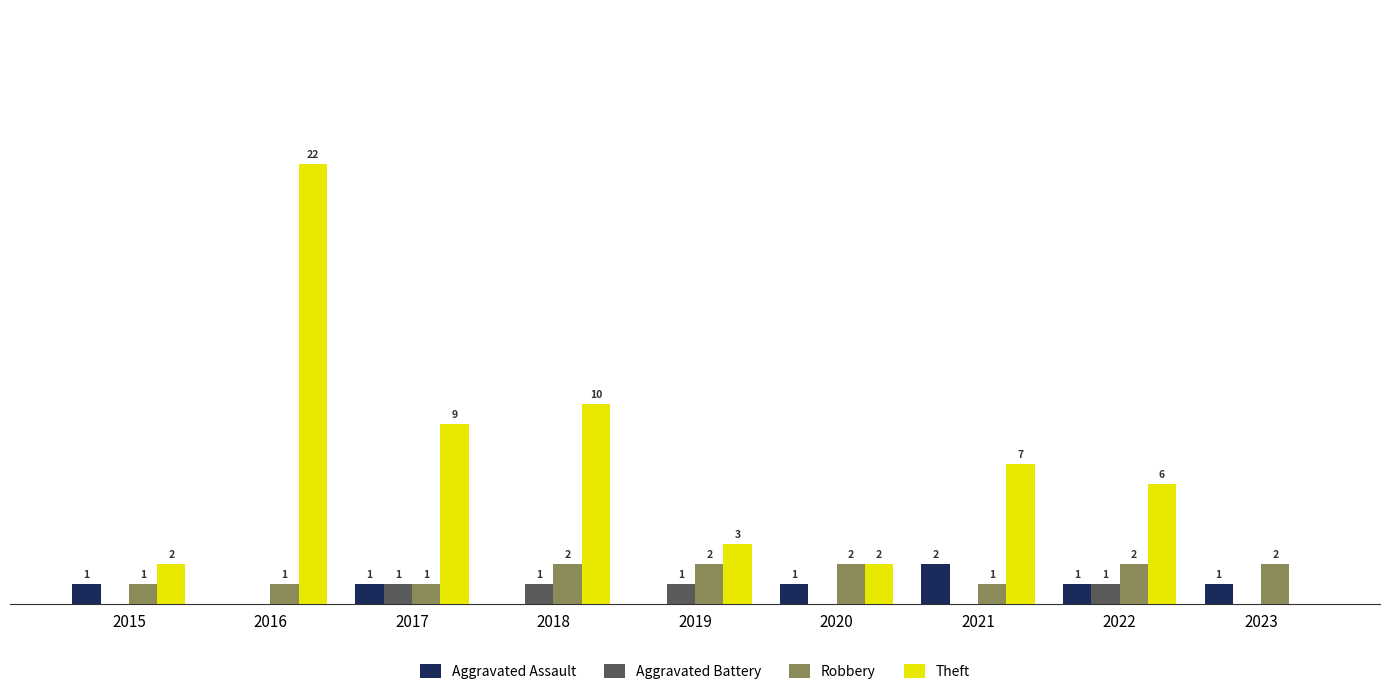

Does the chart contain stacked bars?

No